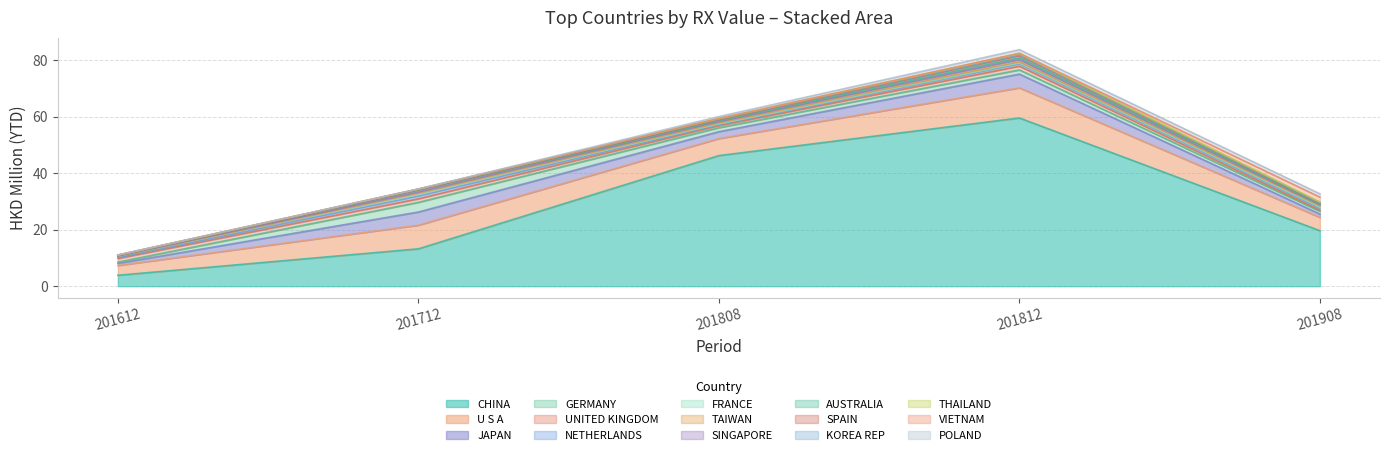

At which label does CHINA reach its minimum?

201612